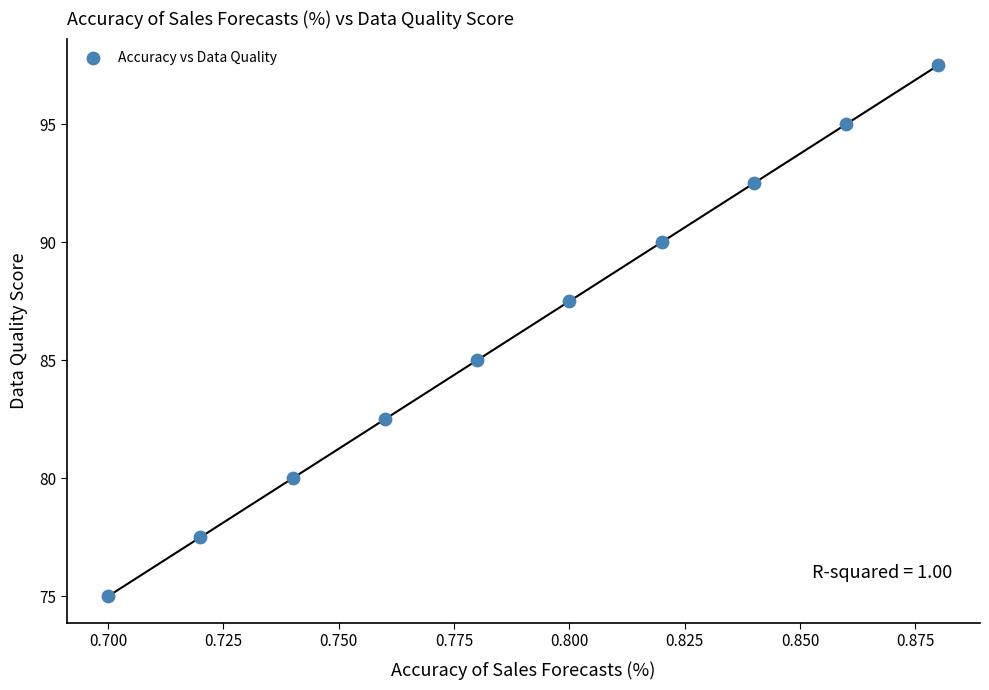

What is the range of Y values (max minus min)?

22.5